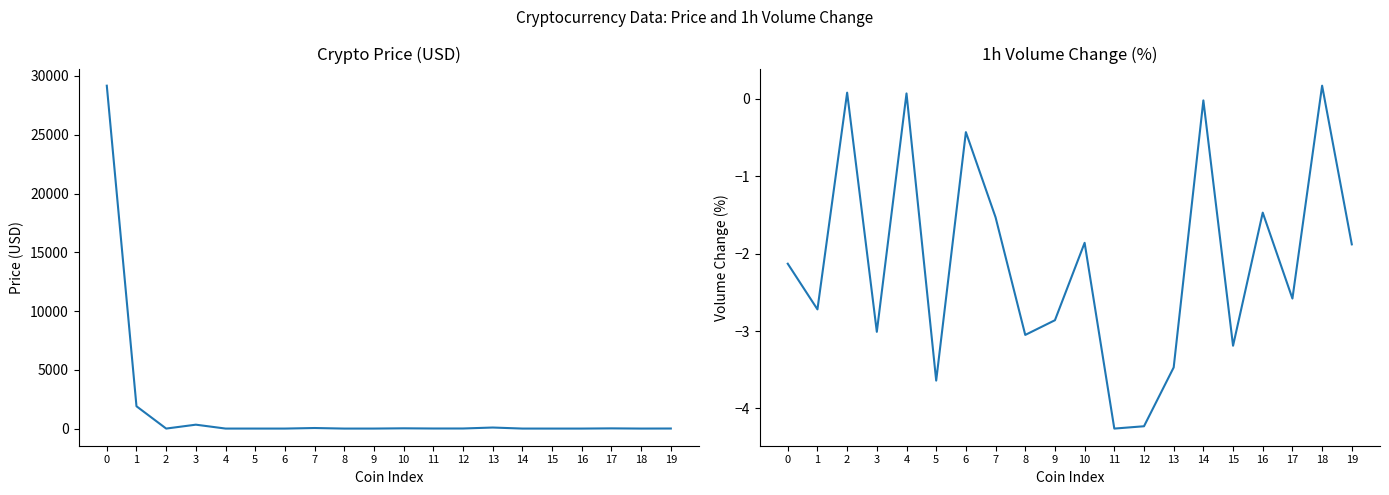

The value of Volume(1h)% at 18 is 0.2. True or false?

True